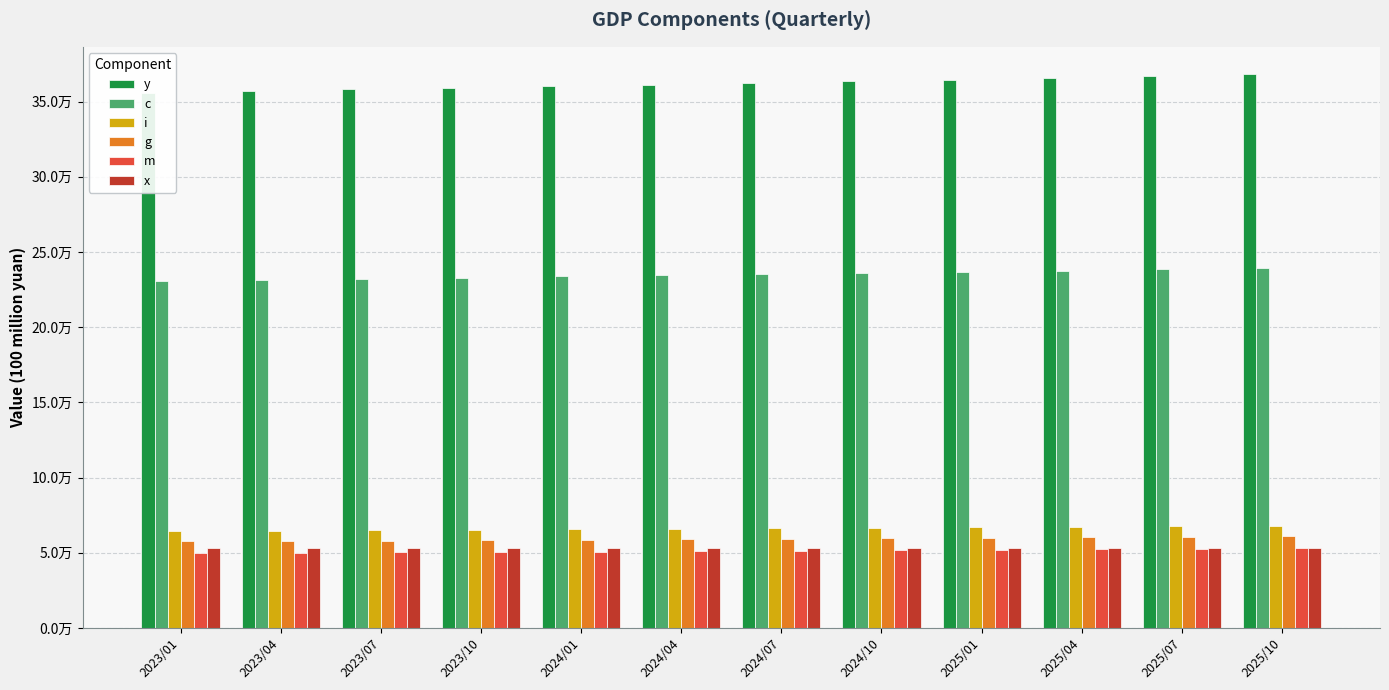

What is the difference between the g values at 2024/01 and 2025/10?

2086.4